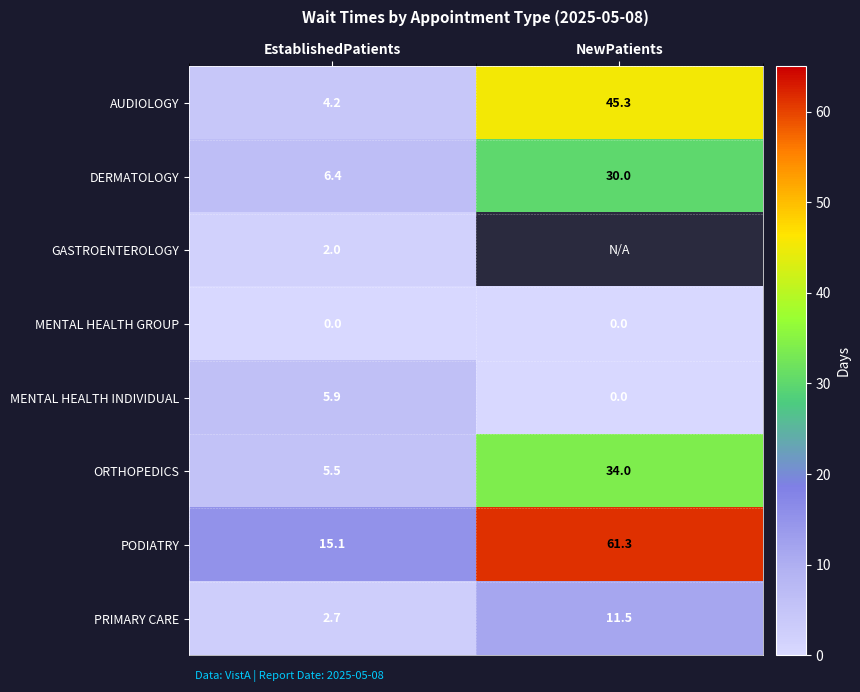

At which label is PRIMARY CARE closest to 7?

EstablishedPatients